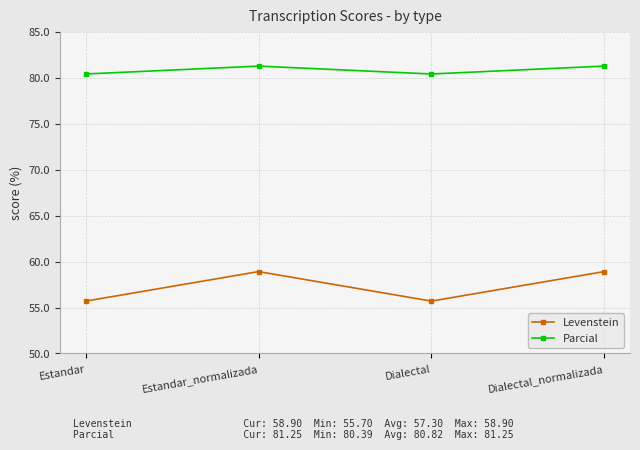

In Parcial, how many points are lower than both neighbors (excluding endpoints)?

1